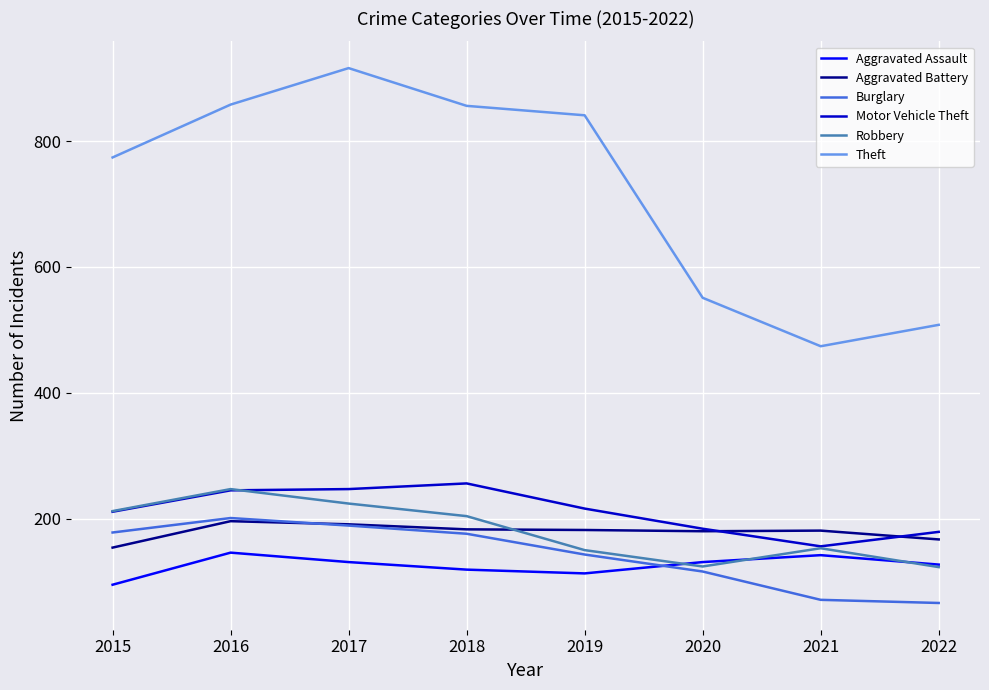

What are all the series names shown in the legend?

Aggravated Assault, Aggravated Battery, Burglary, Motor Vehicle Theft, Robbery, Theft